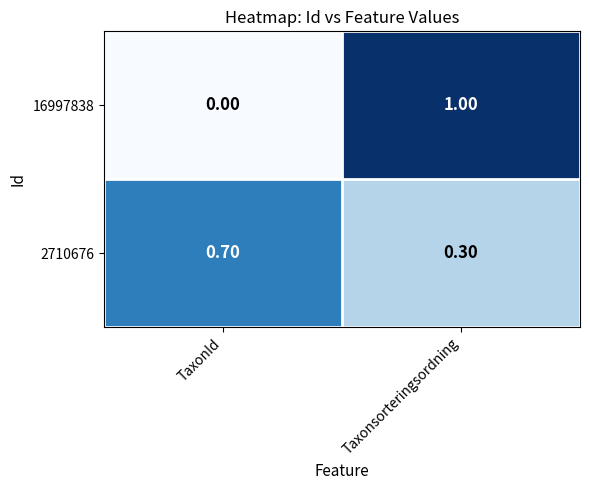

What is the difference between the maximum and minimum values in the 2710676 series?

0.4